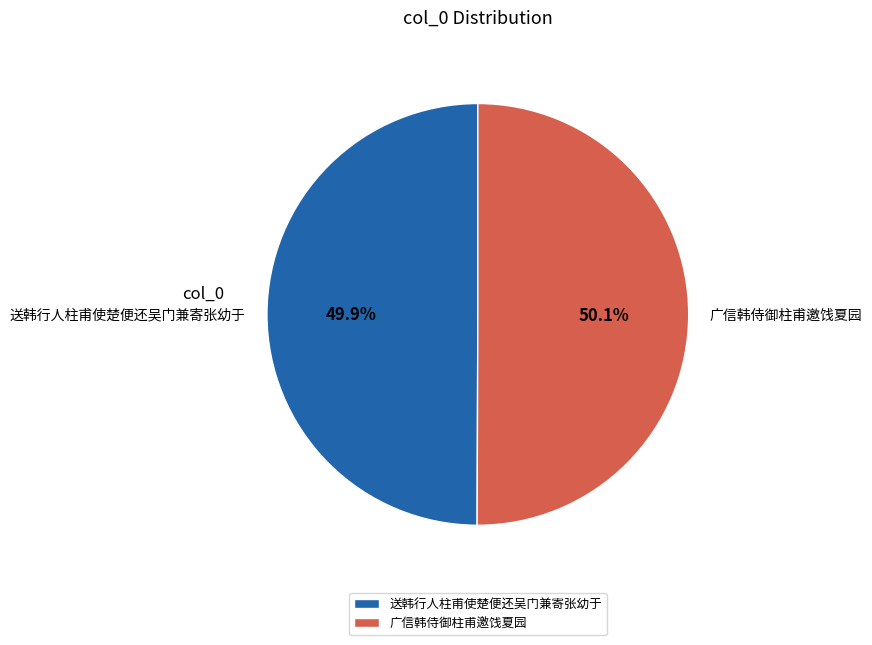

What is the ratio of the value at 广信韩侍御柱甫邀饯夏园 to the value at 送韩行人柱甫使楚便还吴门兼寄张幼于?

1.0